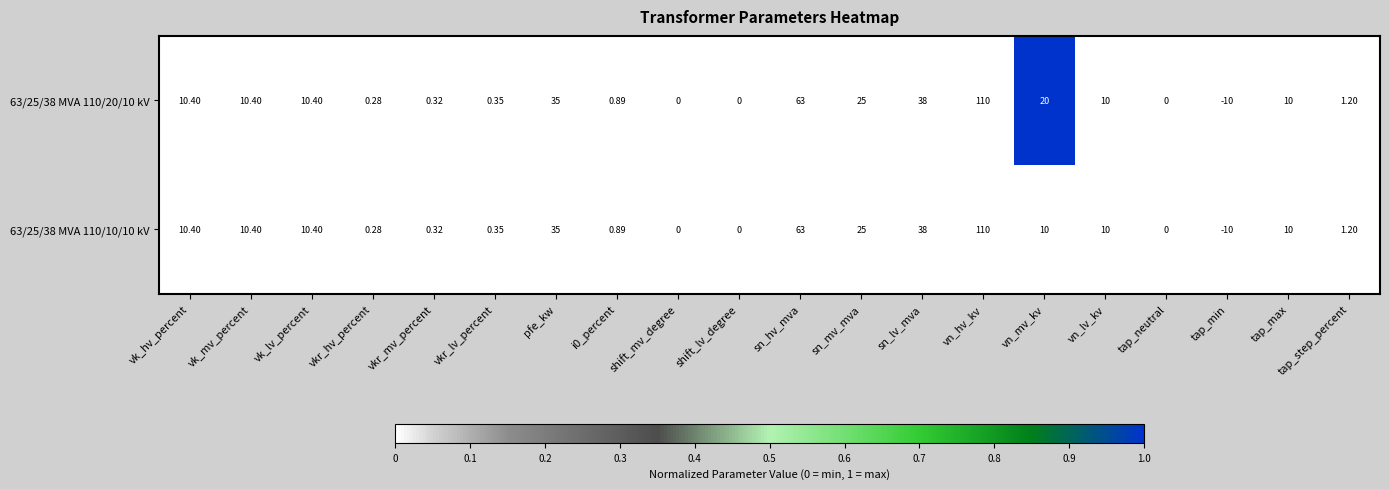

Which category has the highest value across all series?

vn_hv_kv